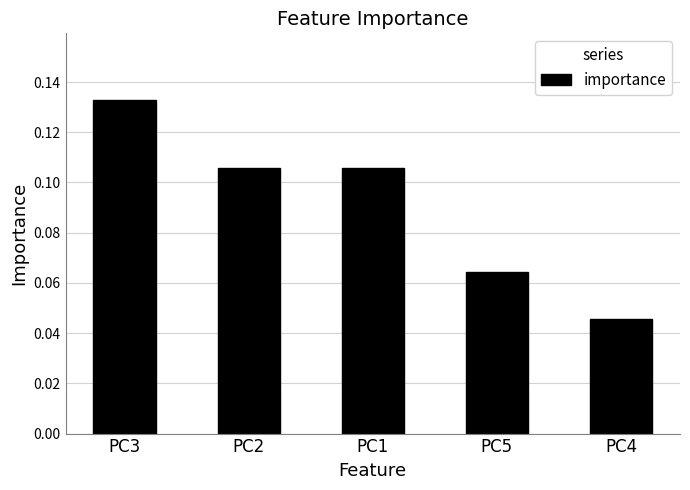

At which category does the chart reach its minimum across all series?

PC4